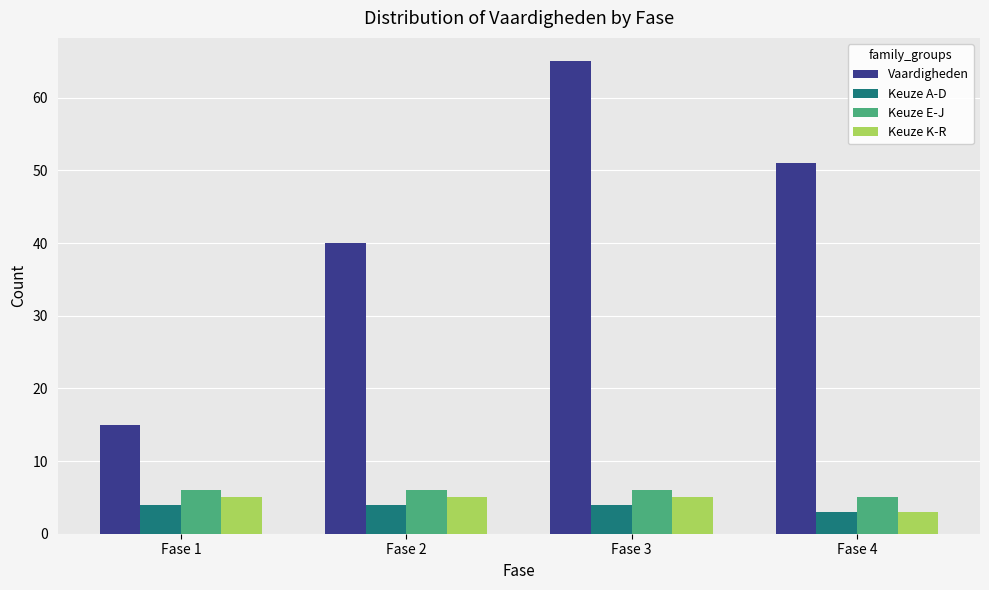

What is the smallest value displayed?

3